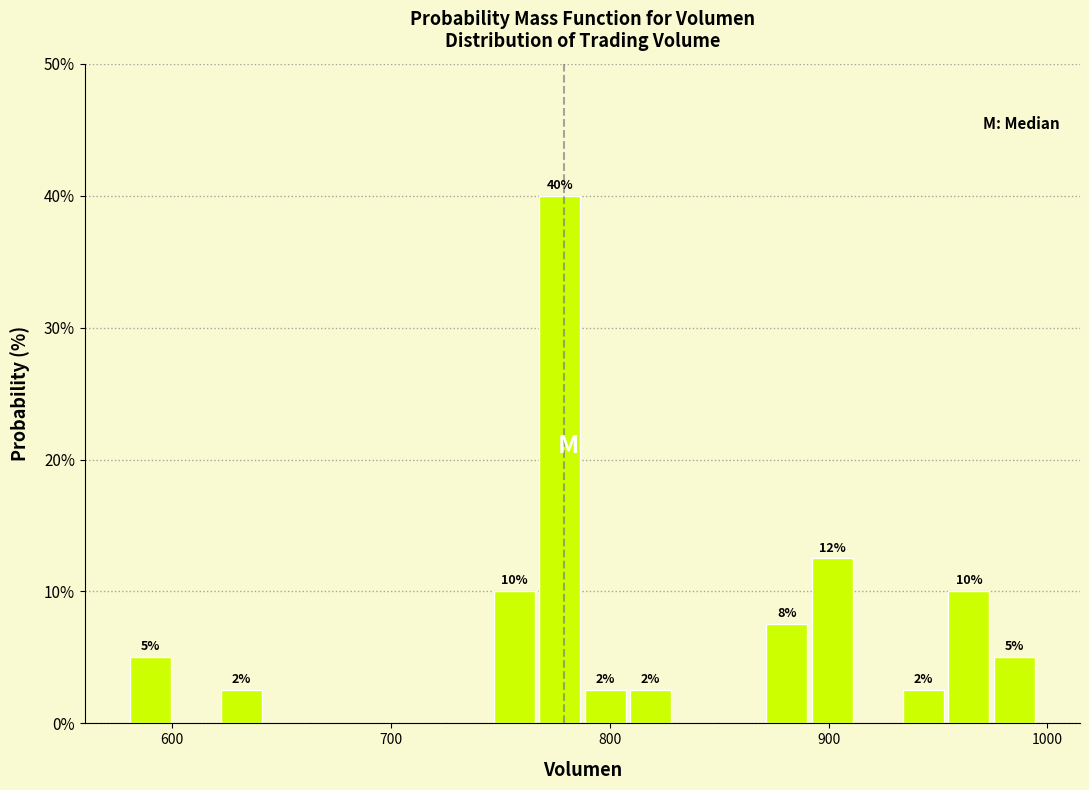

Around what value on the x-axis is the tallest bar? Give the approximate position of its centre, as read against the axis.

780